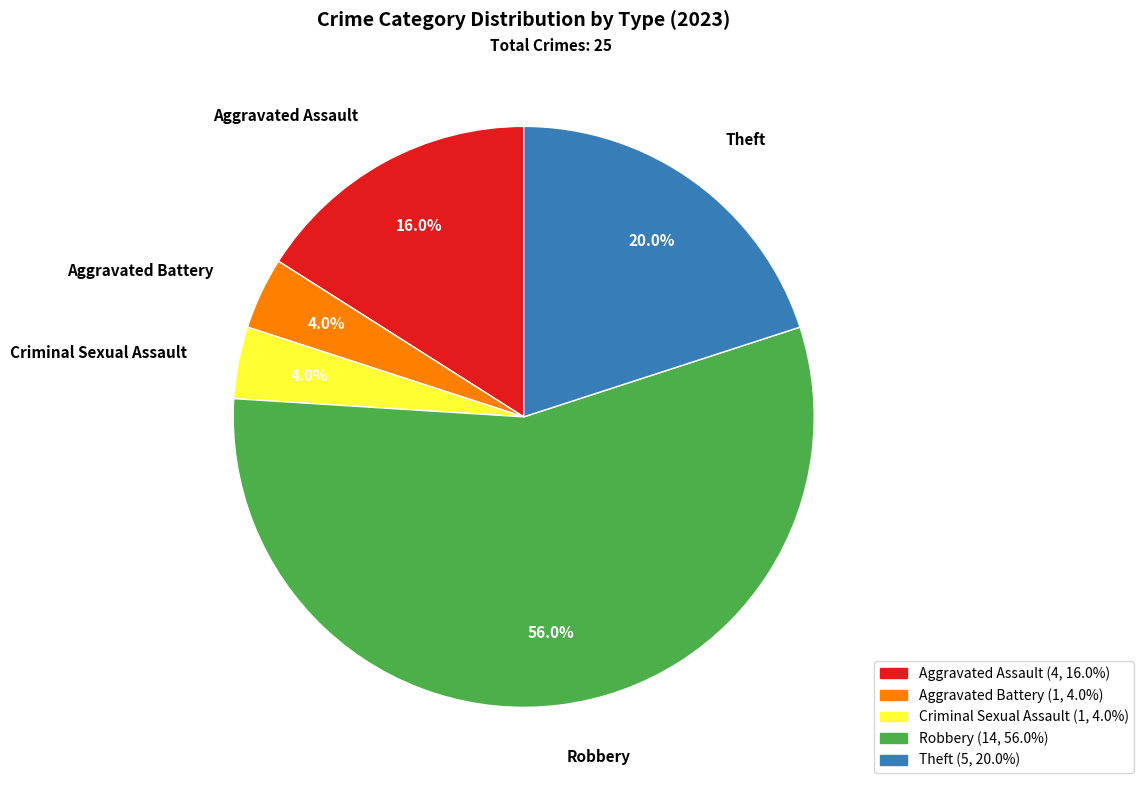

Which category has the biggest portion of the pie?

Robbery